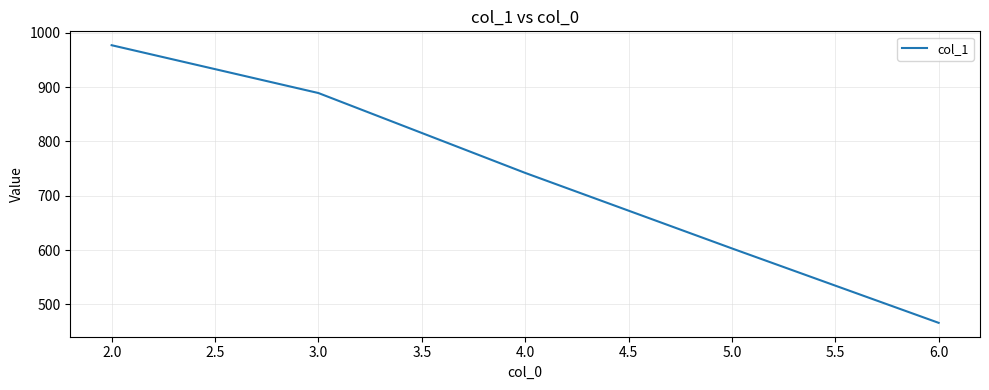

List the labels in order of value, largest first.

2.0, 3.0, 4.0, 5.0, 6.0